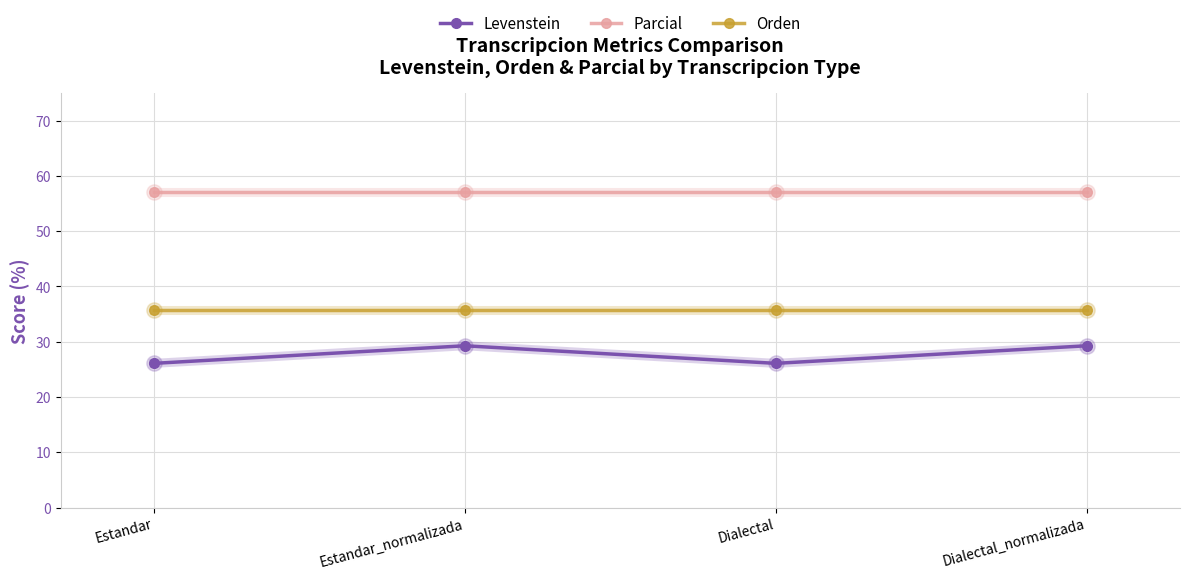

What is the approximate value of Parcial at Estandar_normalizada?

57.1